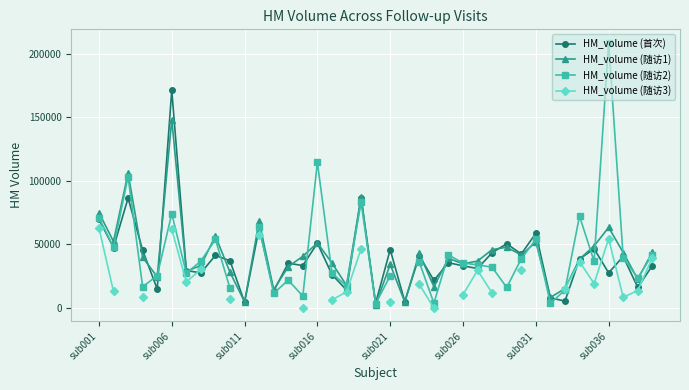

Rank the series by their maximum value, from lowest to highest.

HM_volume (随访3), HM_volume (随访1), HM_volume (首次), HM_volume (随访2)